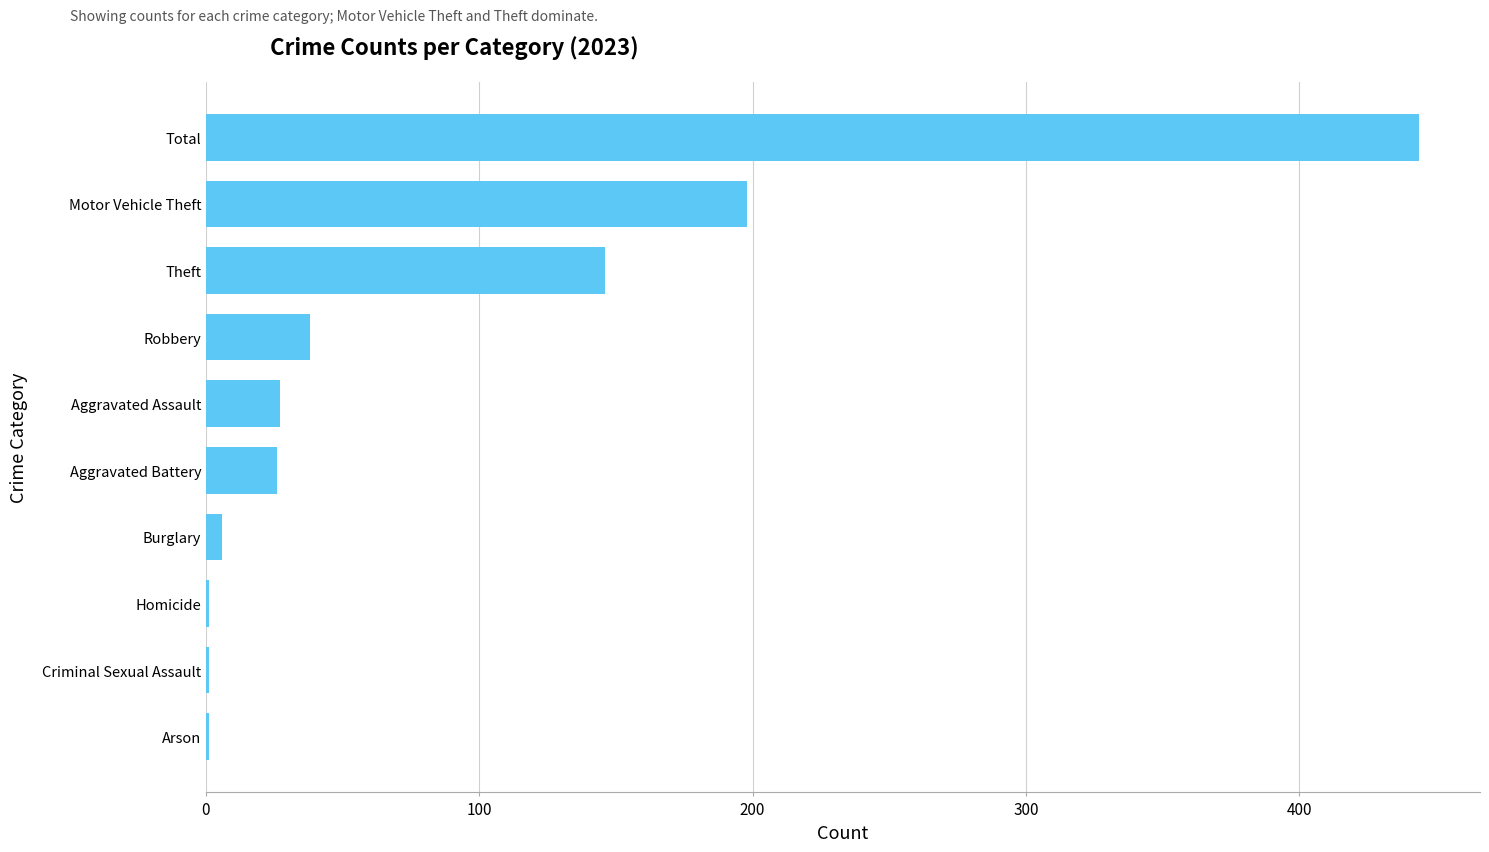

How many data points does each series have?

10